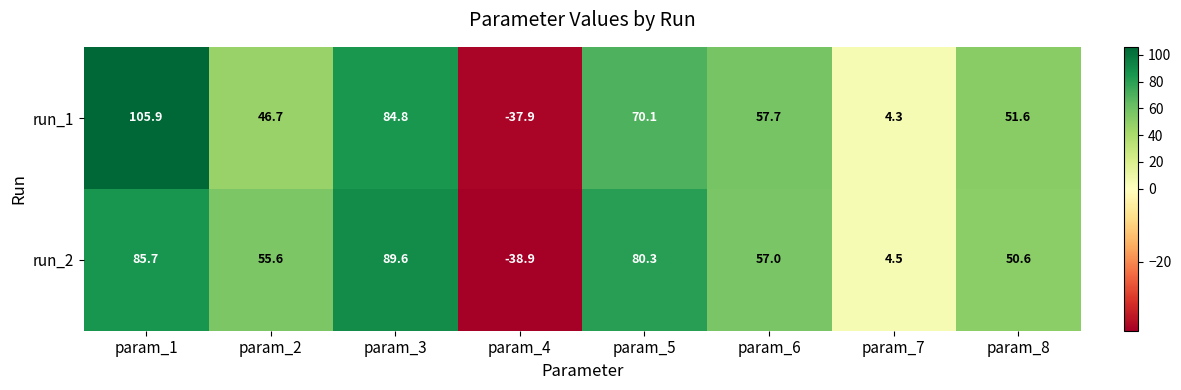

List the series in order of their overall mean, highest first.

run_2, run_1